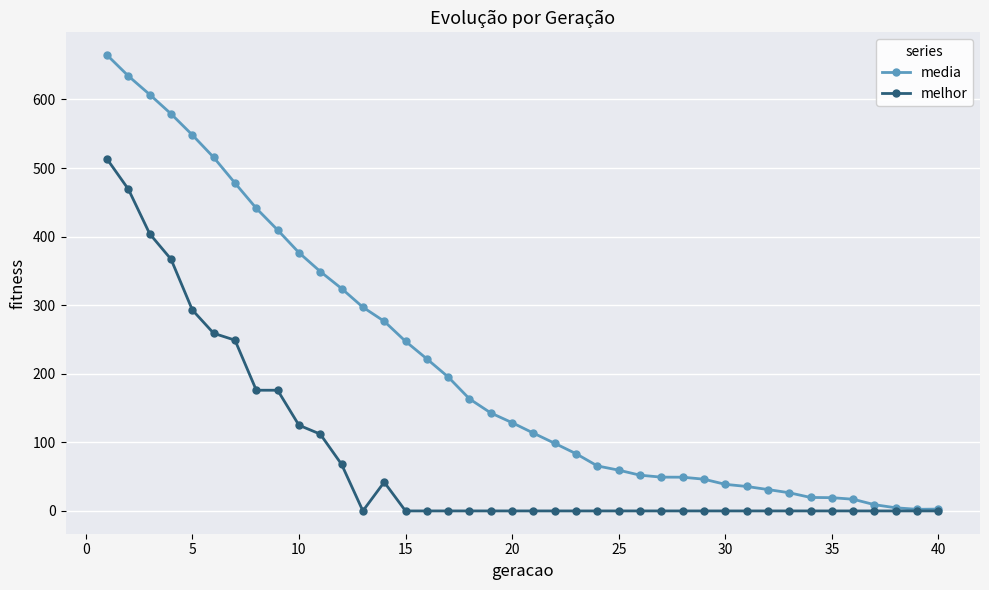

Which series has the largest range (max minus min)?

media